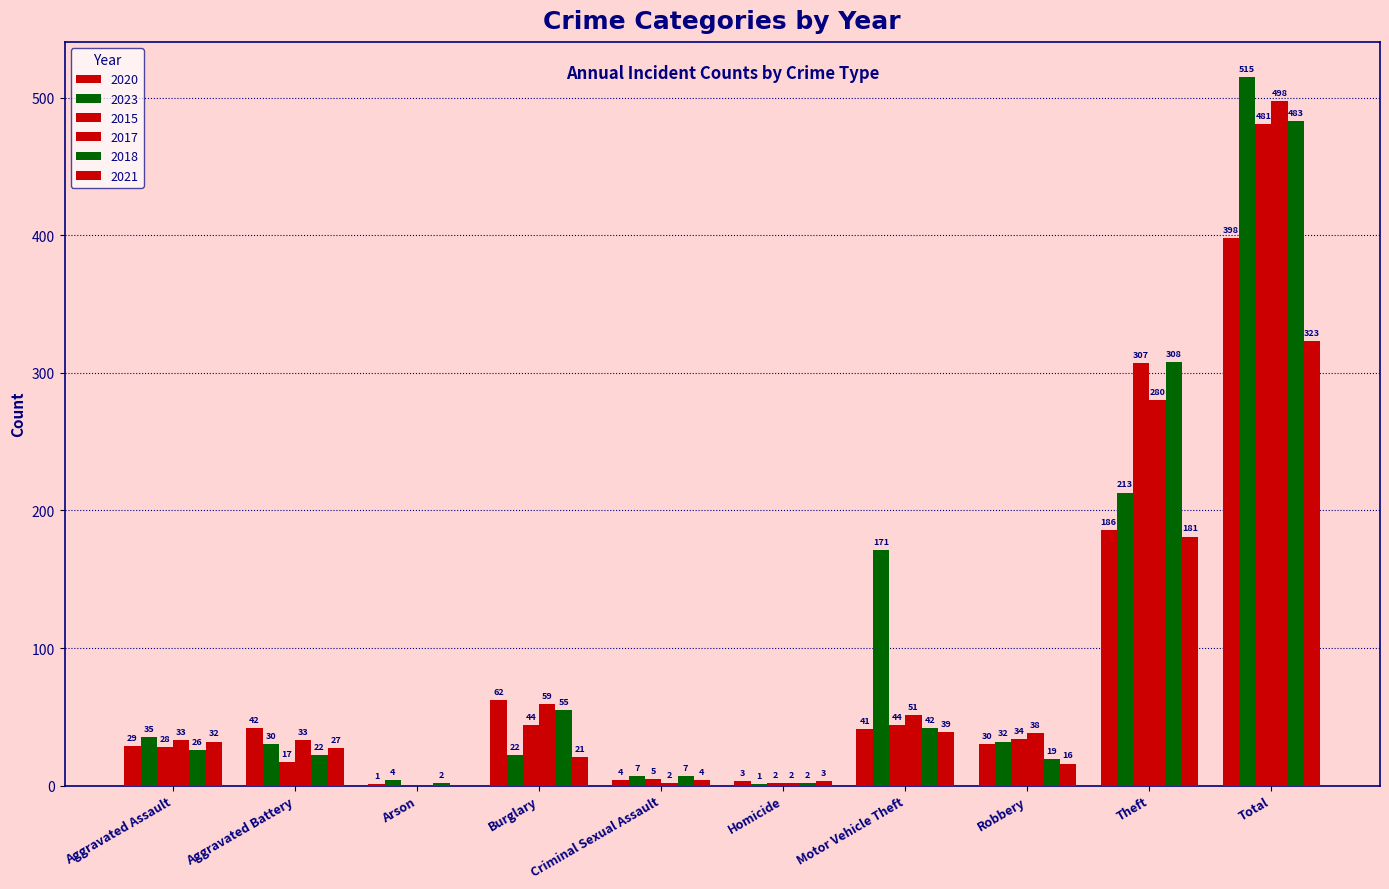

What is the difference between the maximum and second lowest values in the 2015 series?

479